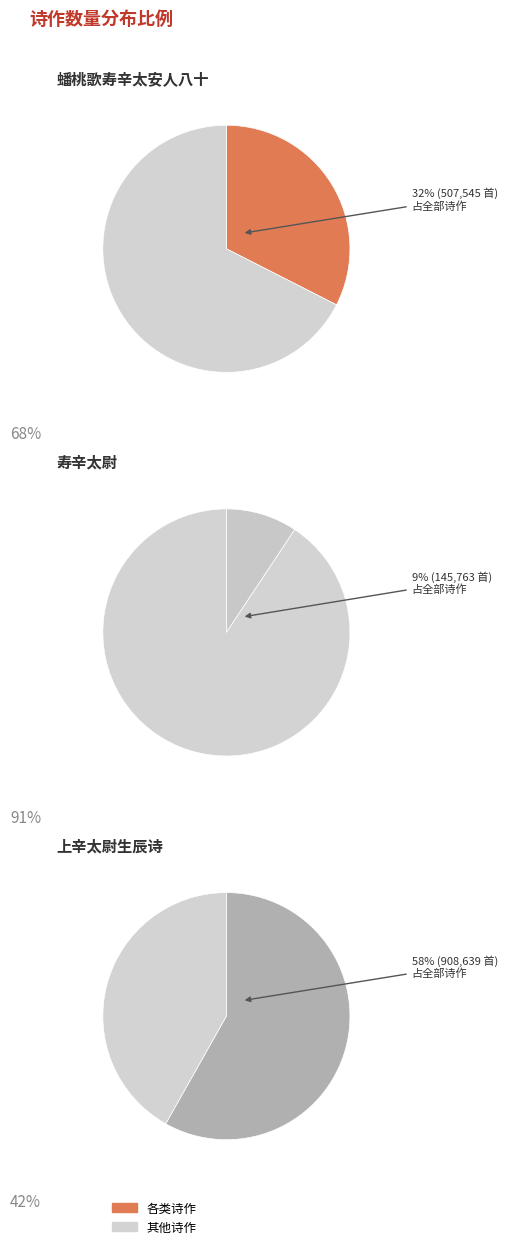

Does 上辛太尉生辰诗 account for over 50% of the chart?

Yes